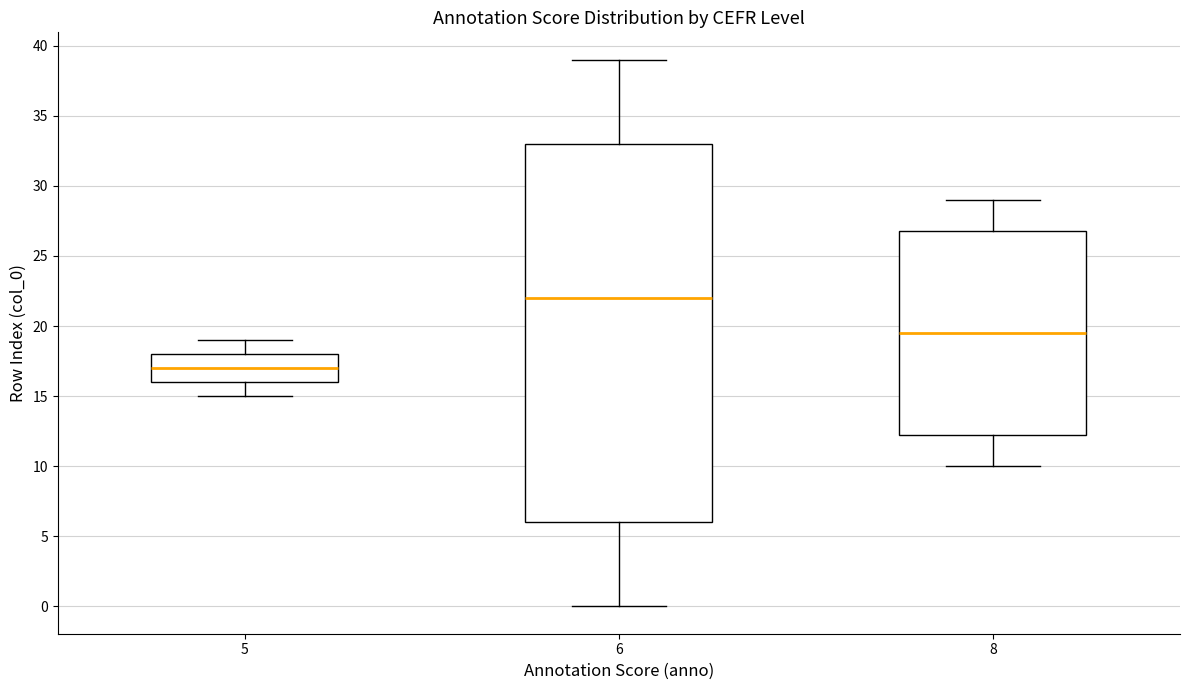

Reading left to right, read every box against the y-axis: the position of its median line, the range the box covers, and the ends of its whiskers. The values are not printed on the chart, so give them approximately, as read against the axis.

5: median 17.0, box 16.0 to 18.0, whiskers 15.0 to 19.0
6: median 22.0, box 6.0 to 33.0, whiskers 0.0 to 39.0
8: median 19.5, box 12.5 to 27.0, whiskers 10.0 to 29.0